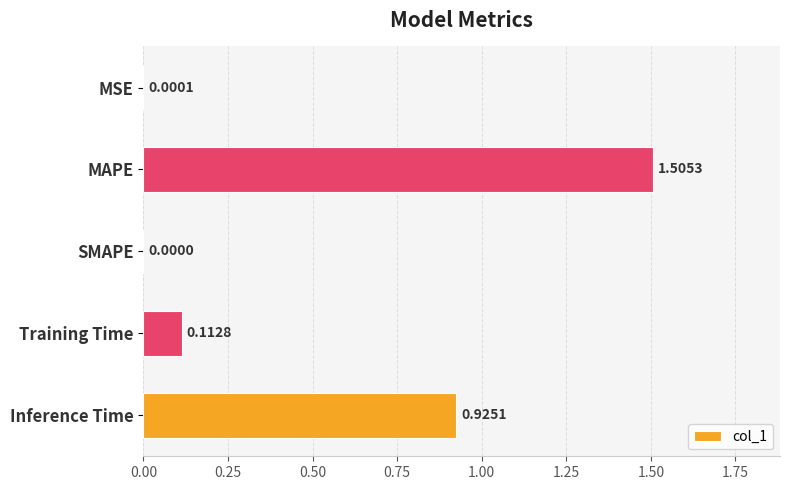

At which category does the chart reach its peak across all series?

MAPE